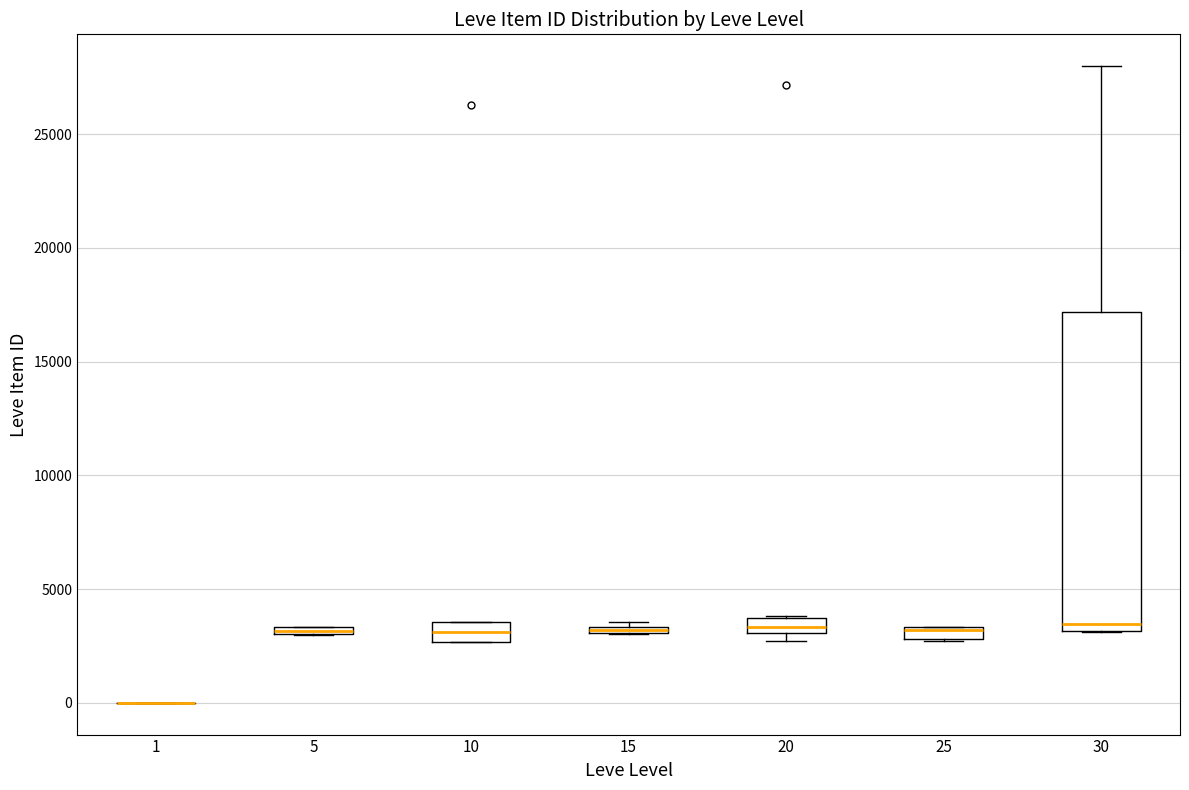

Comparing the boxes themselves (not the whiskers), which one is the tallest?

30